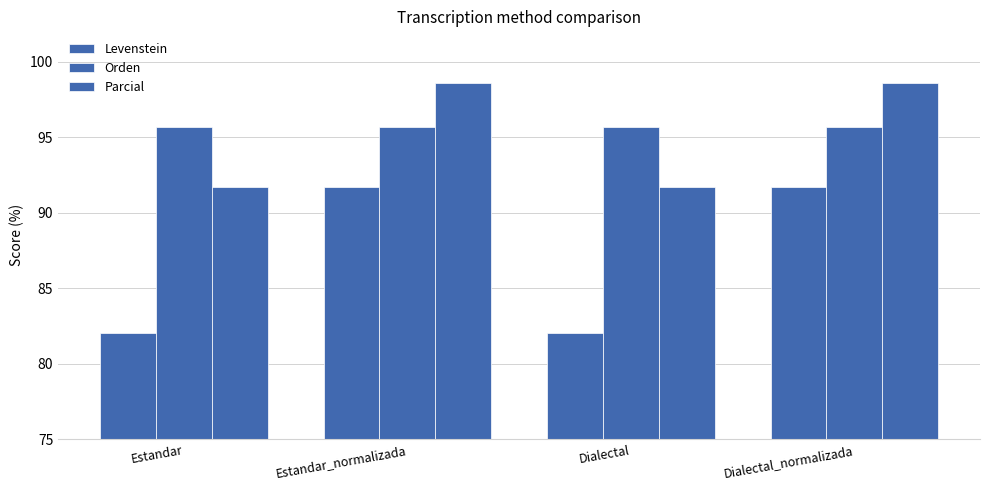

How many categories are shown in the chart?

4